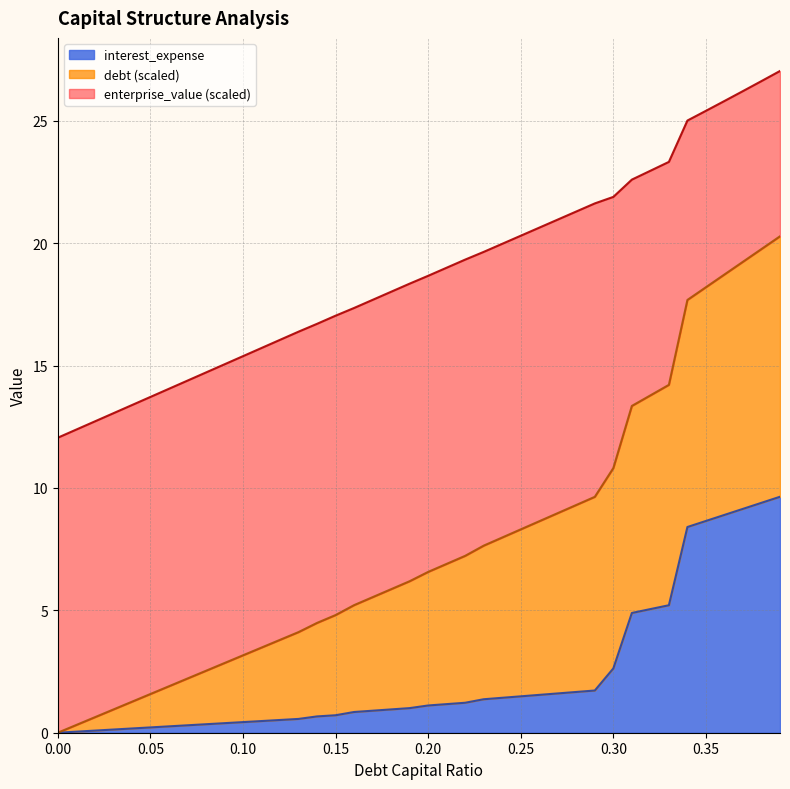

What is the label of the 10th point from the left?

0.09